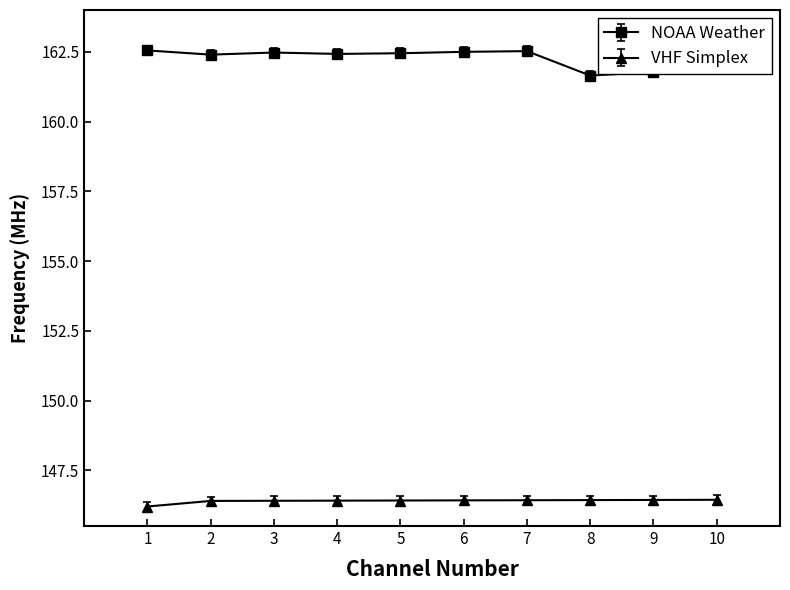

What is the difference between the second highest and minimum values in the VHF Simplex series?

0.2